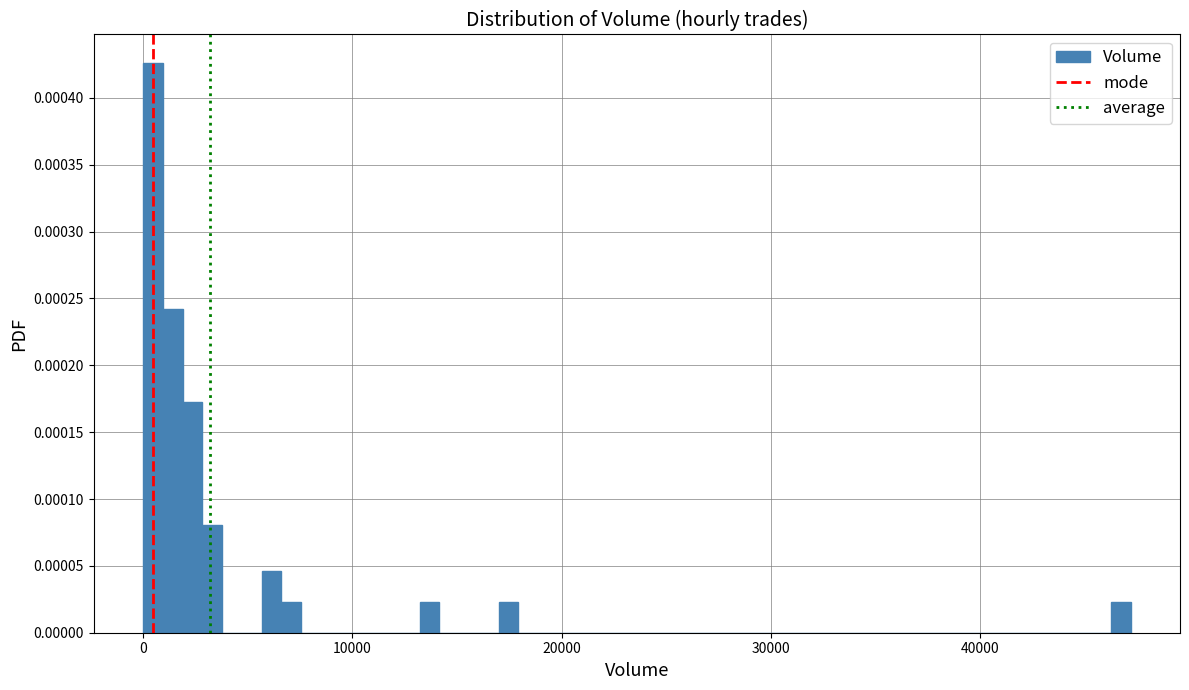

Around what value on the x-axis is the tallest bar? Give the approximate position of its centre, as read against the axis.

0